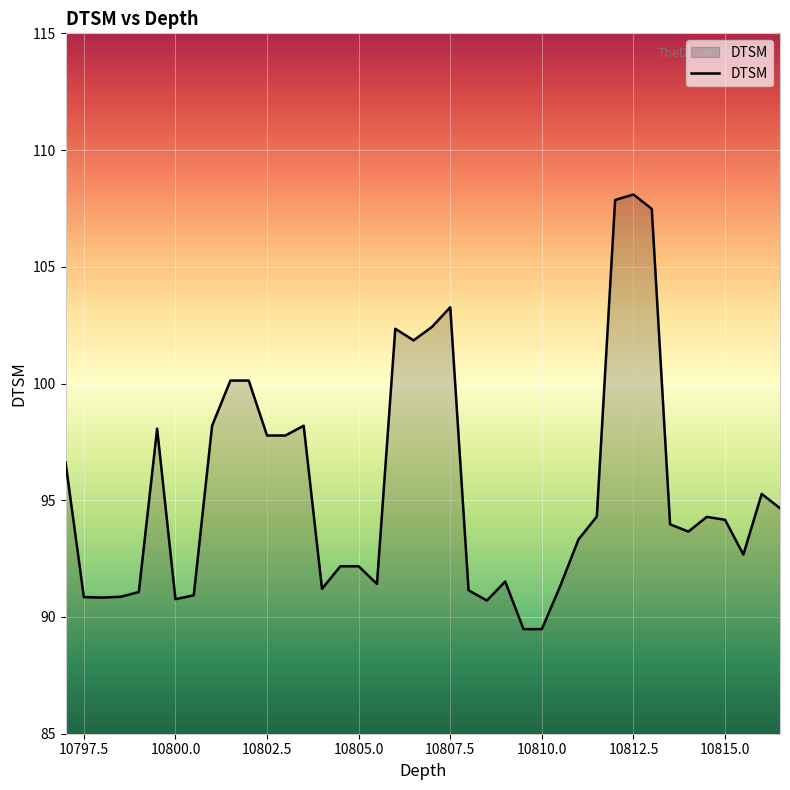

What is the maximum value shown in the chart?

108.1